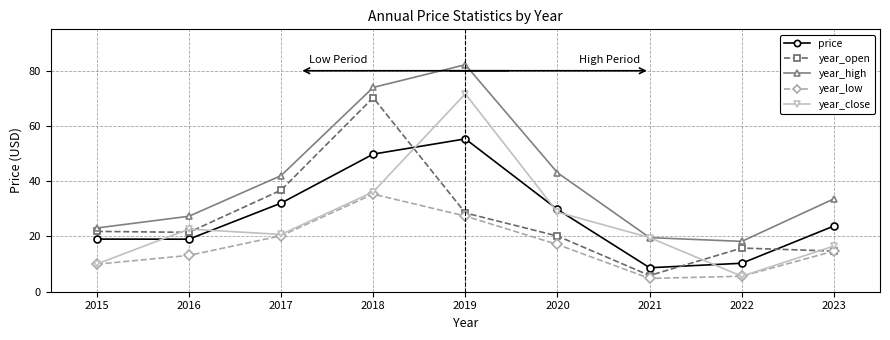

The value of year_close at 2020 is 10.9. True or false?

False